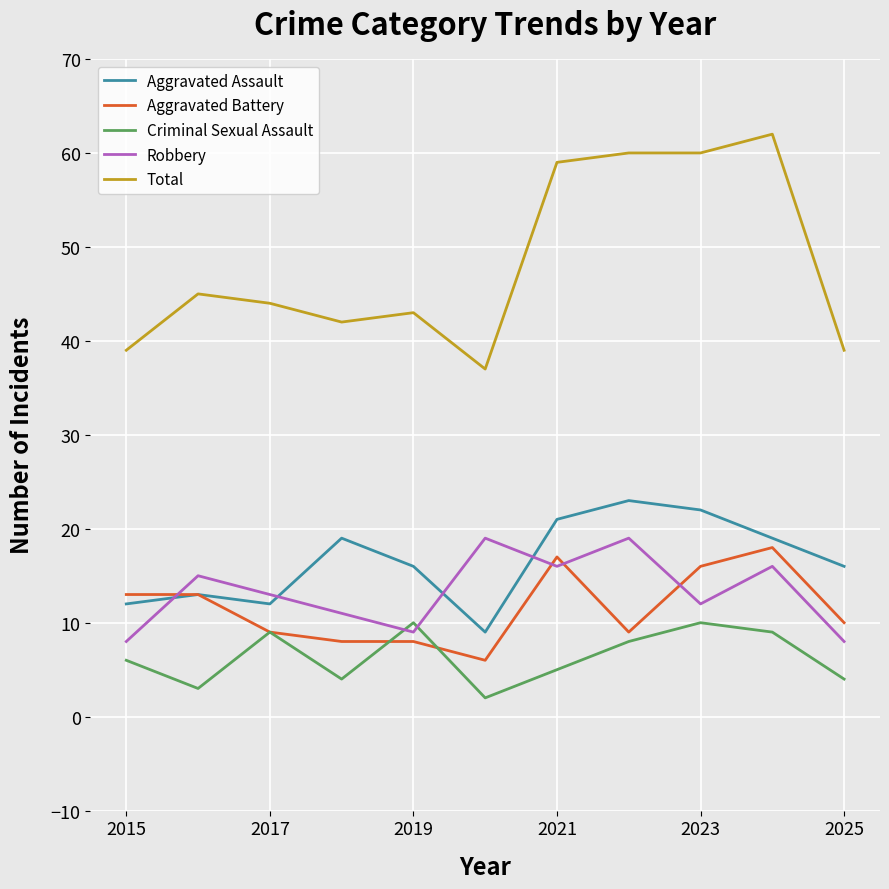

Which series has the widest spread of values?

Total